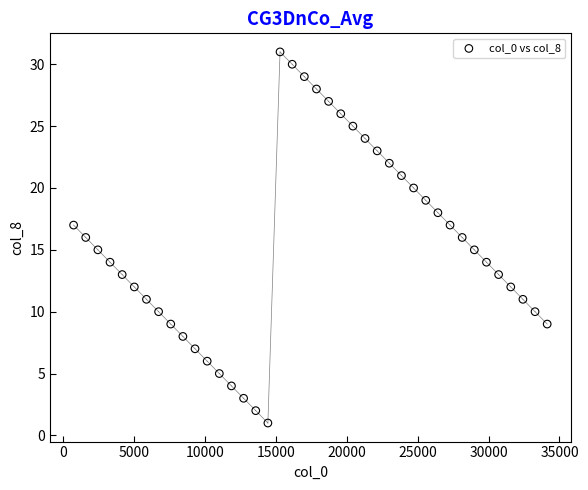

What is the range of Y values (max minus min)?

30